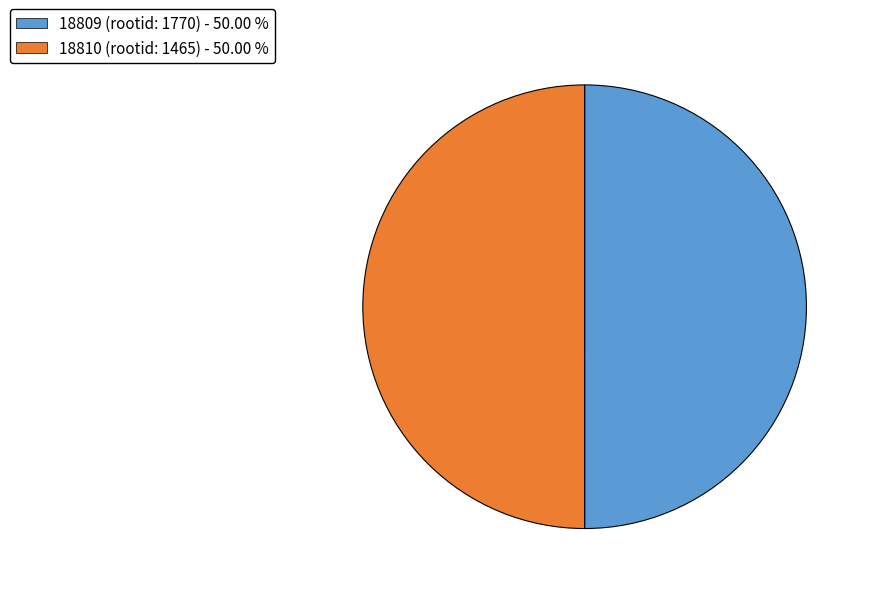

Combined, do 18810 (rootid: 1465) - 50.00 % and 18809 (rootid: 1770) - 50.00 % account for over 50%?

Yes